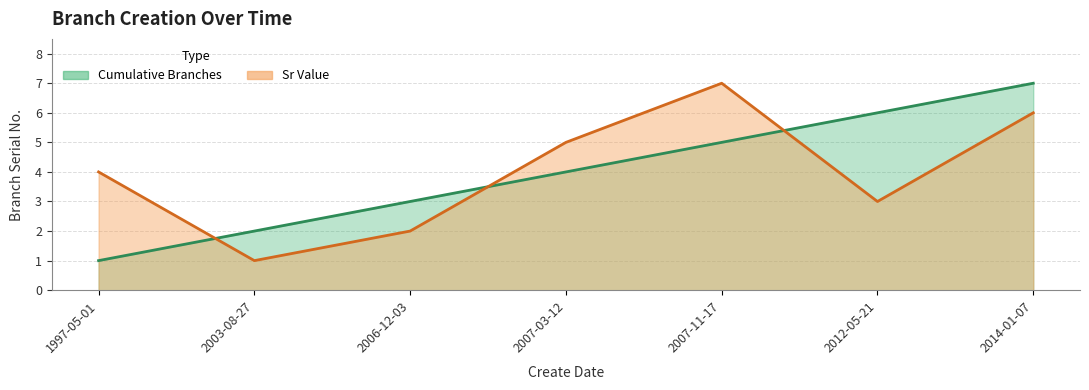

True or false: Sr Value line has more than 0 points higher than both neighbors.

True